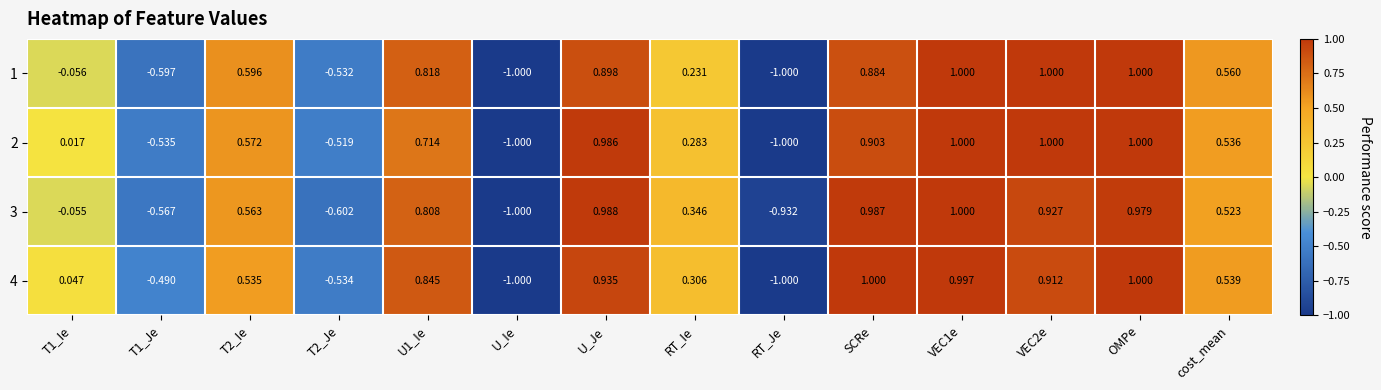

At how many categories does at least one series exceed 0?

10